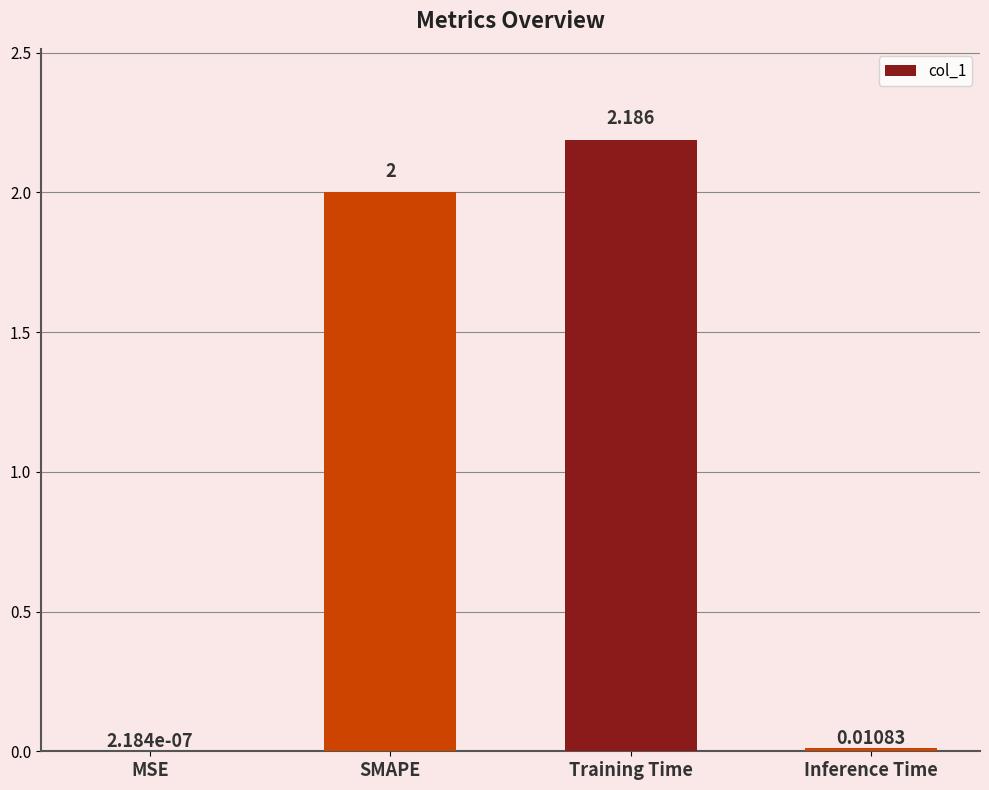

Which category has the highest value across all series?

Training Time